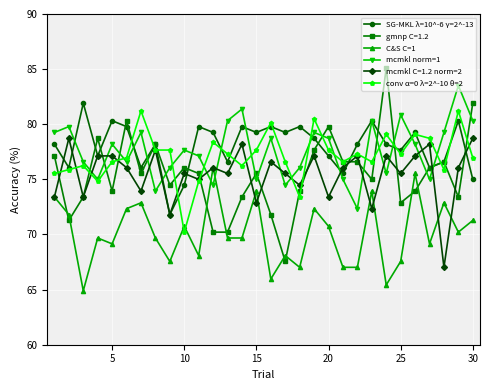

Which series has the widest spread of values?

gmnp C=1.2